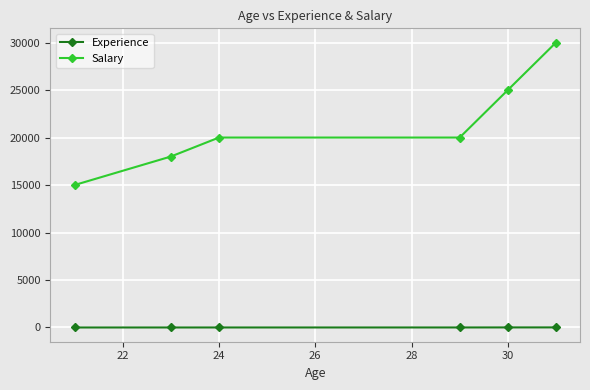

What is the difference between the maximum and minimum values in the Experience series?

9